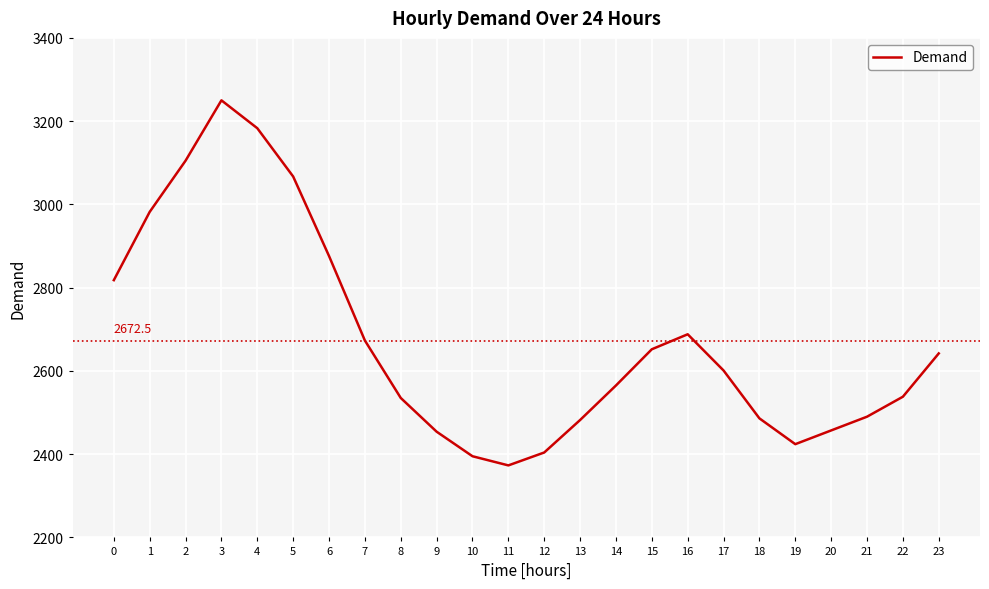

Is it true that the value at 18 is 2486?

True